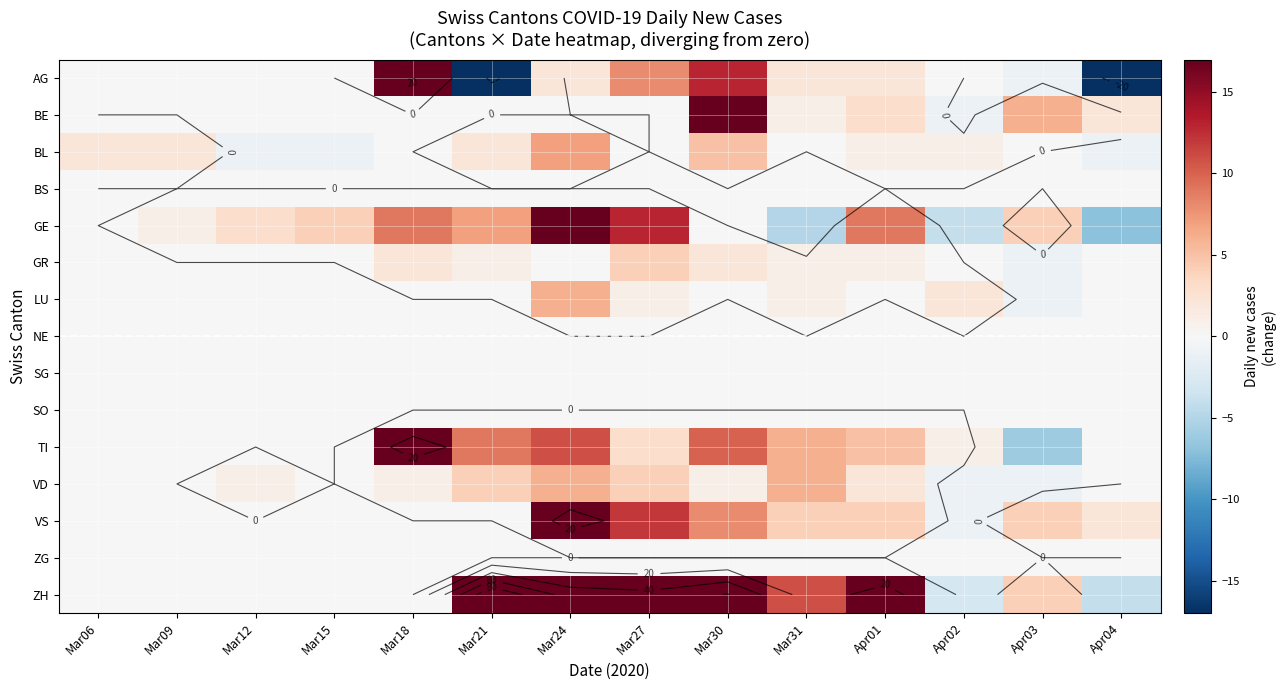

Which series has the largest total across all categories?

ZH